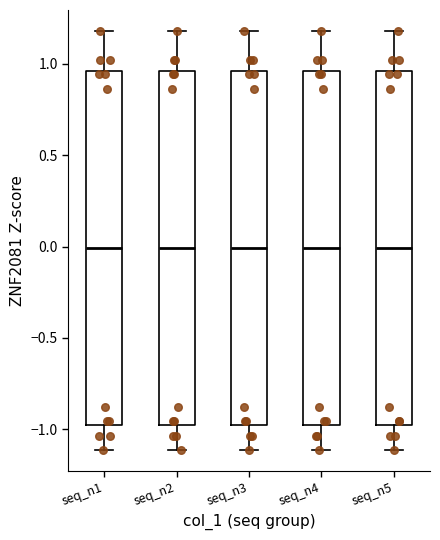

Reading left to right, read every box against the y-axis: the position of its median line, the range the box covers, and the ends of its whiskers. The values are not printed on the chart, so give them approximately, as read against the axis.

seq_n1: median 0.00, box -1.00 to 0.95, whiskers -1.10 to 1.20
seq_n2: median 0.00, box -1.00 to 0.95, whiskers -1.10 to 1.20
seq_n3: median 0.00, box -1.00 to 0.95, whiskers -1.10 to 1.20
seq_n4: median 0.00, box -1.00 to 0.95, whiskers -1.10 to 1.20
seq_n5: median 0.00, box -1.00 to 0.95, whiskers -1.10 to 1.20